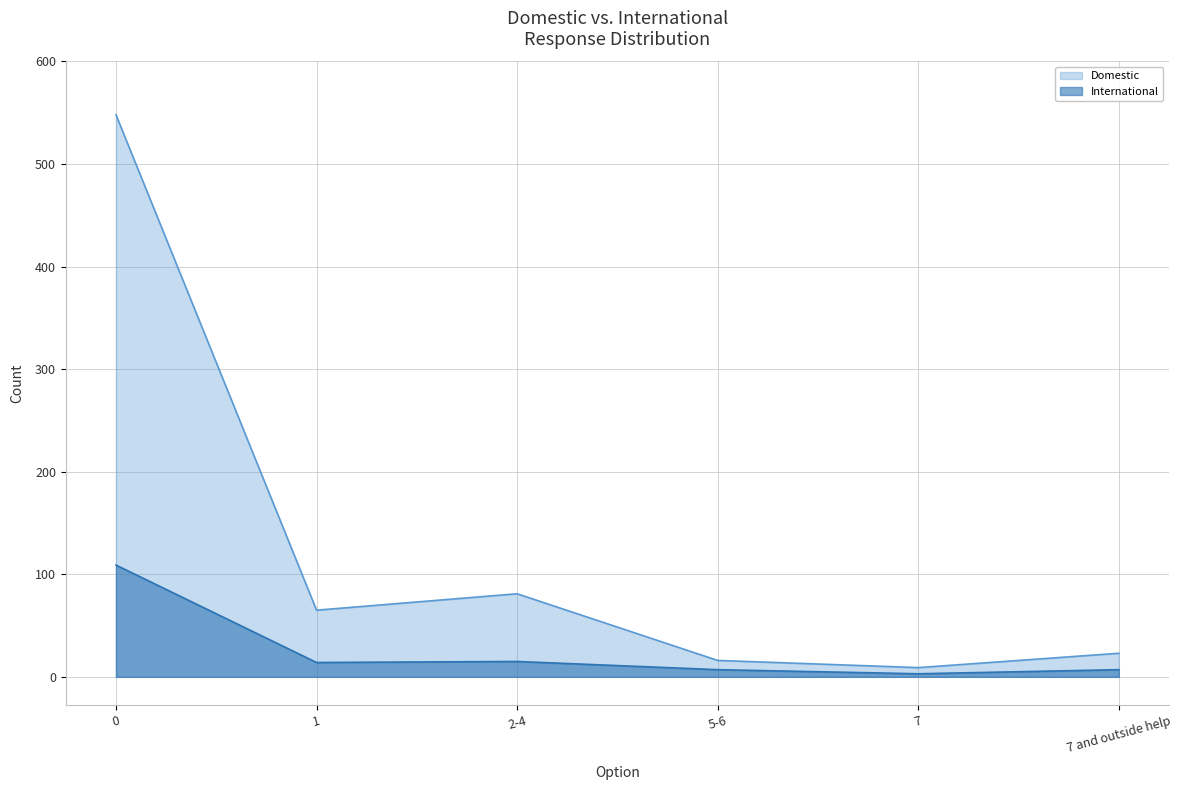

Is the value of International at 2-4 greater than the value of Domestic at 1?

No